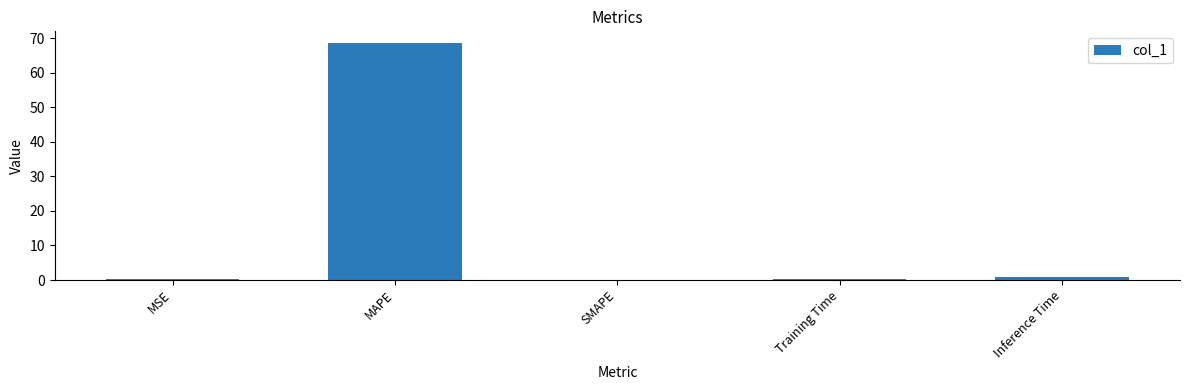

What is the approximate value at MAPE?

68.5